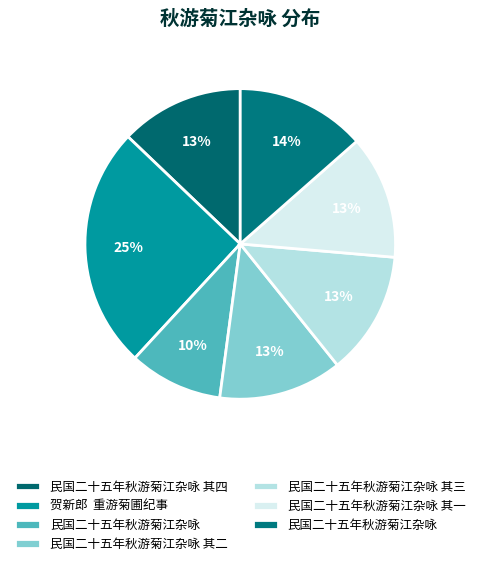

How many slices are in this pie chart?

7